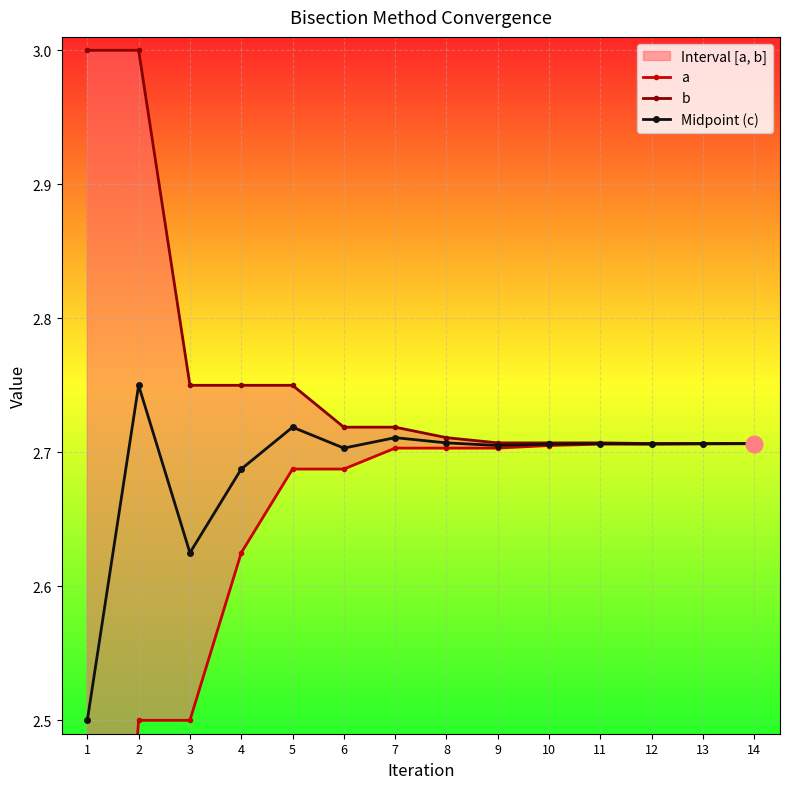

What is the highest value of the Midpoint (c) series?

2.8